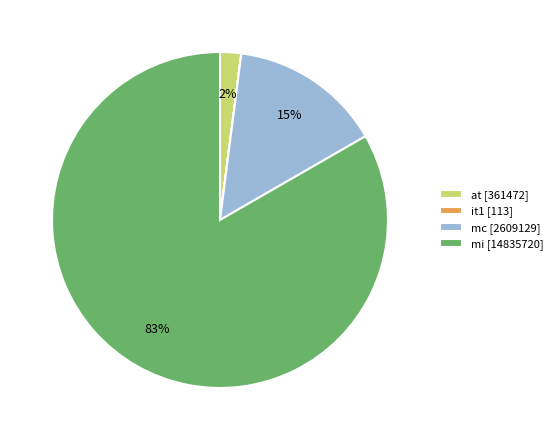

Do at and mi together represent more than half of the pie?

Yes